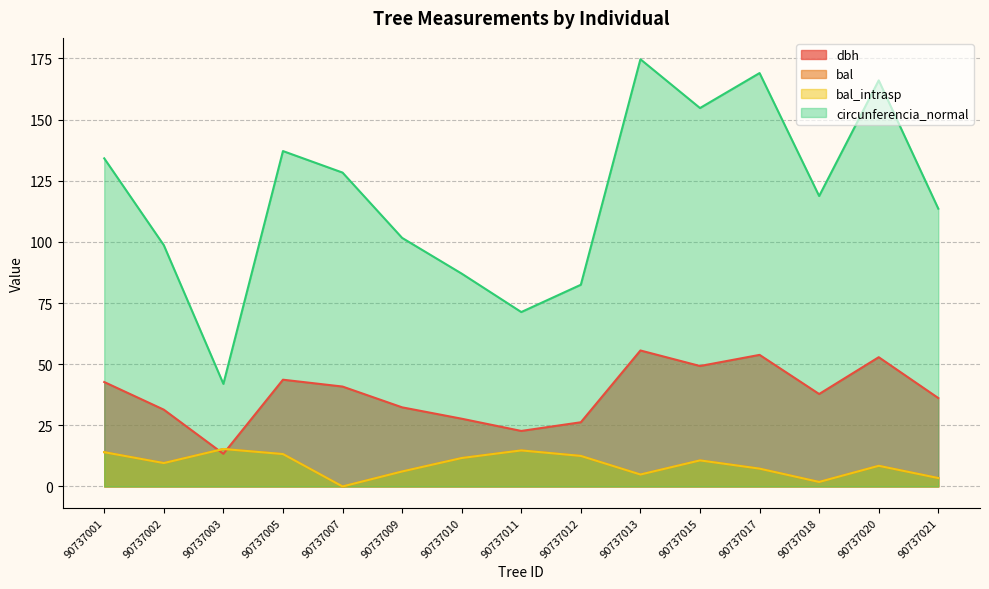

How many data points in circunferencia_normal are less than 118?

7